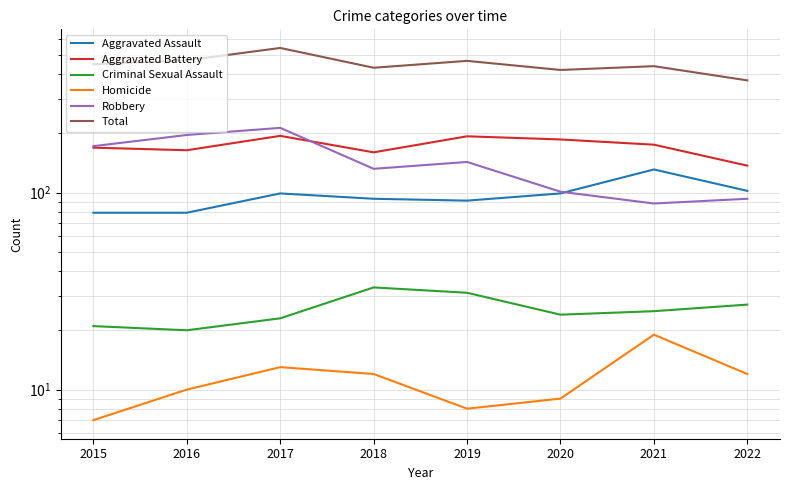

What is the difference between the Aggravated Battery values at 2020 and 2016?

22